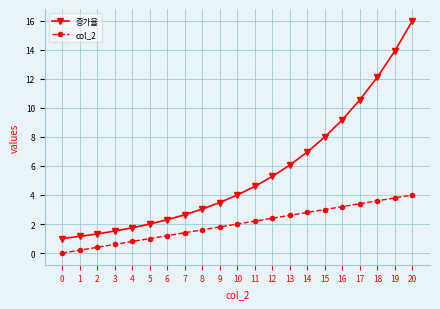

Rank the series by their maximum value, from highest to lowest.

증가율, col_2